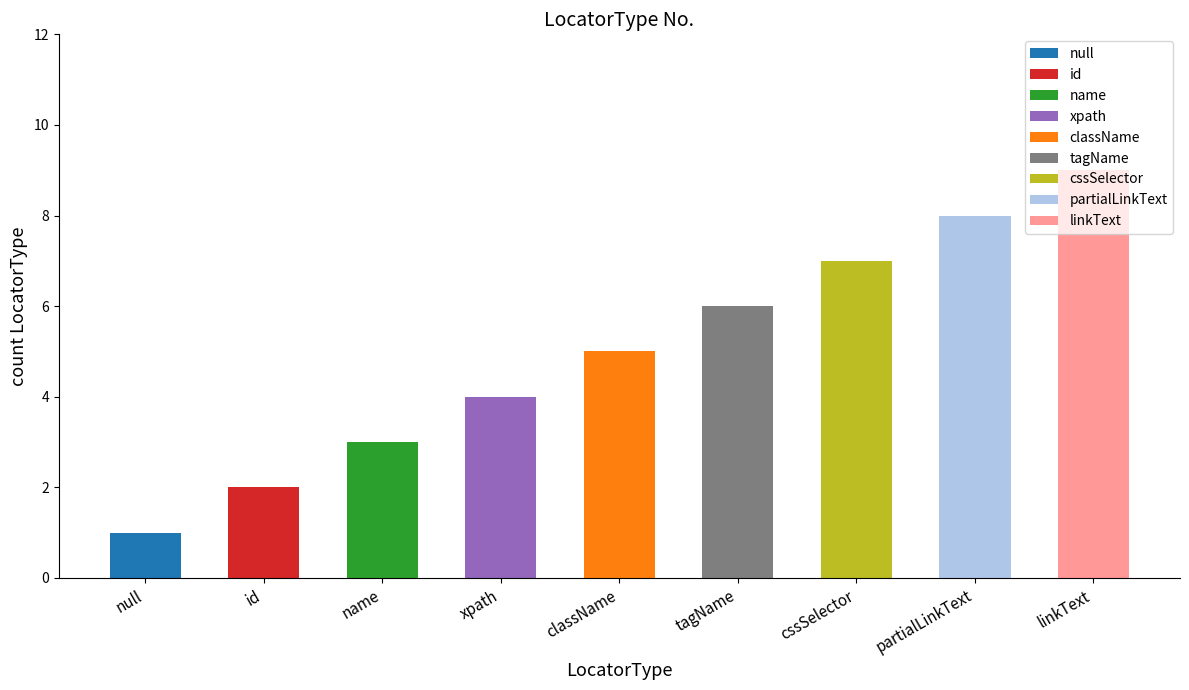

What is the sum of all values?

45